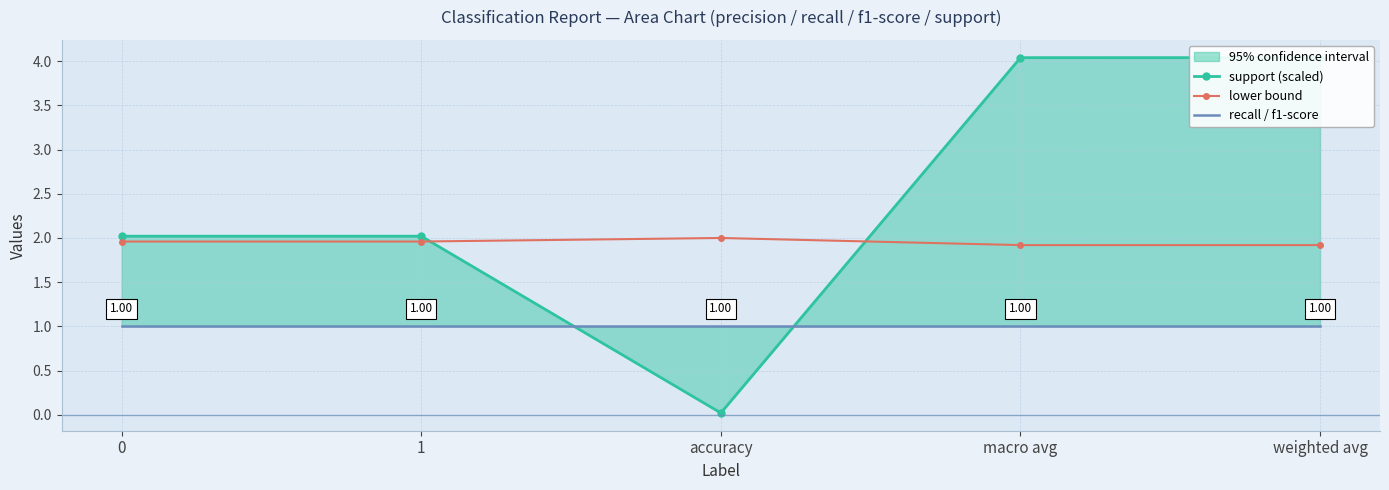

What position from the right is macro avg?

2